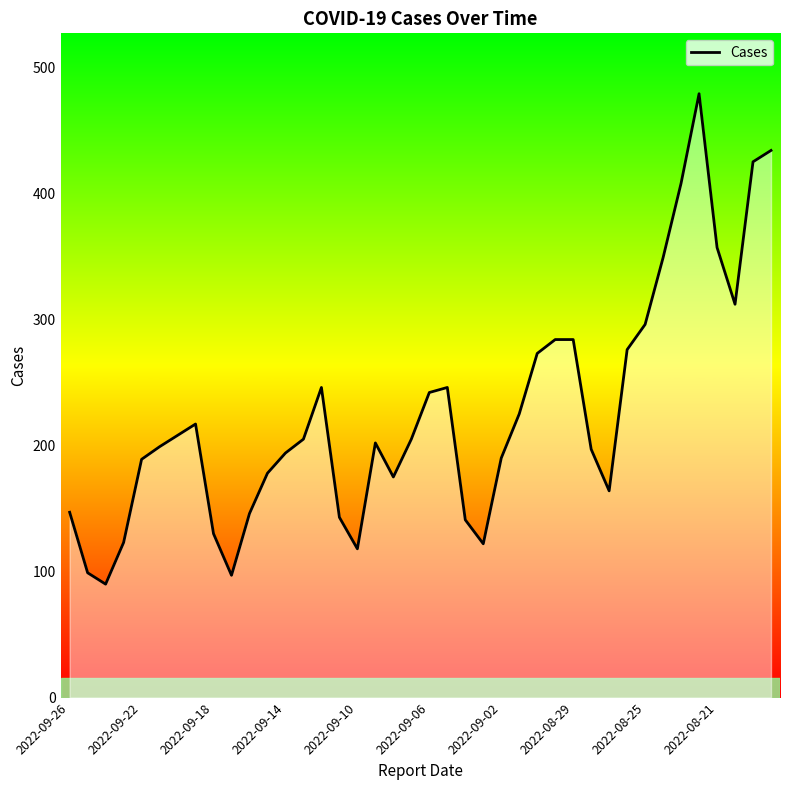

What is the difference between the maximum and minimum values?

389